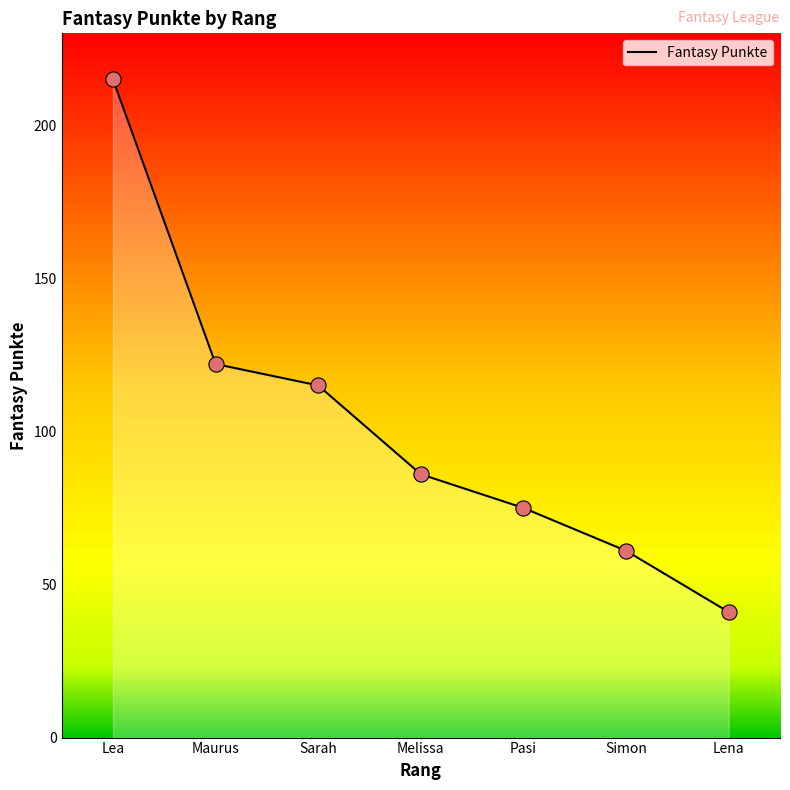

Between Maurus and Lena, which is larger?

Maurus